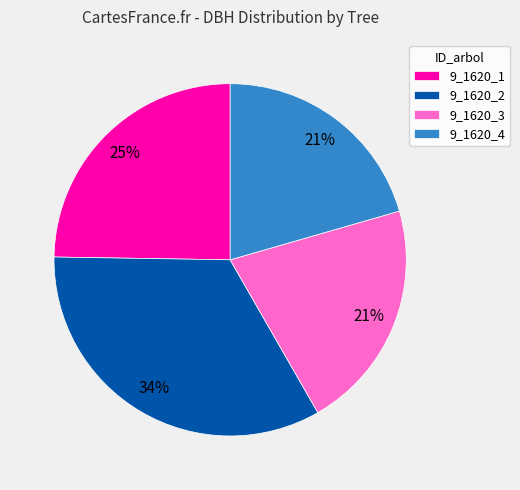

Combined, do 9_1620_4 and 9_1620_3 account for over 50%?

No